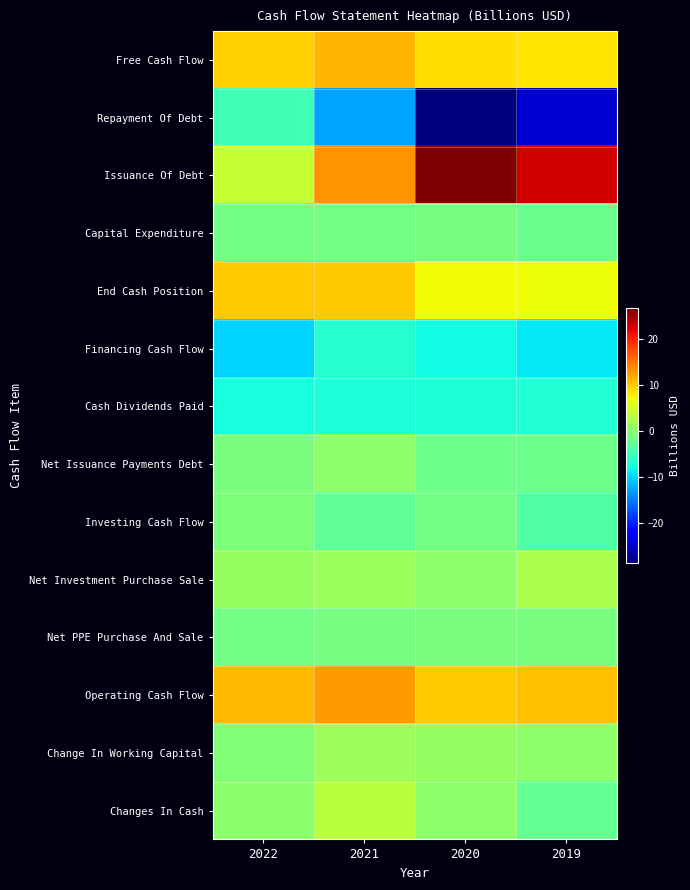

Which category has the highest value across all series?

2020